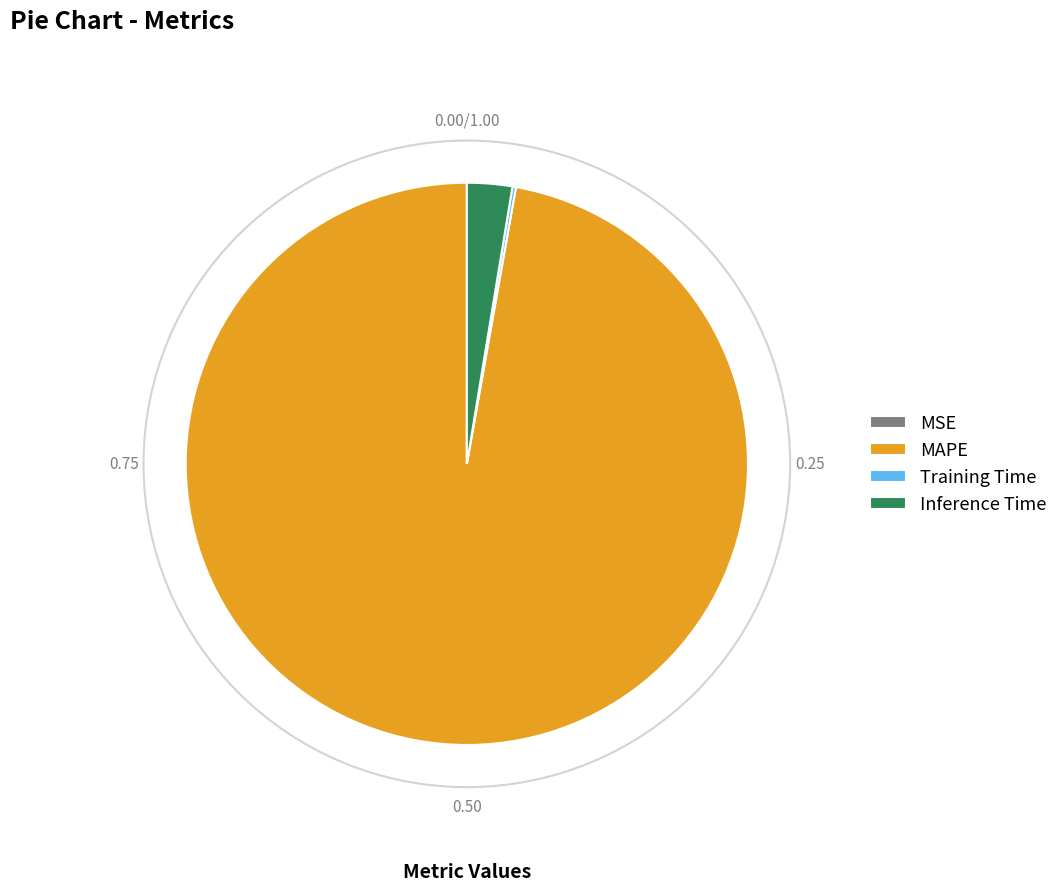

Which category has the biggest portion of the pie?

MAPE